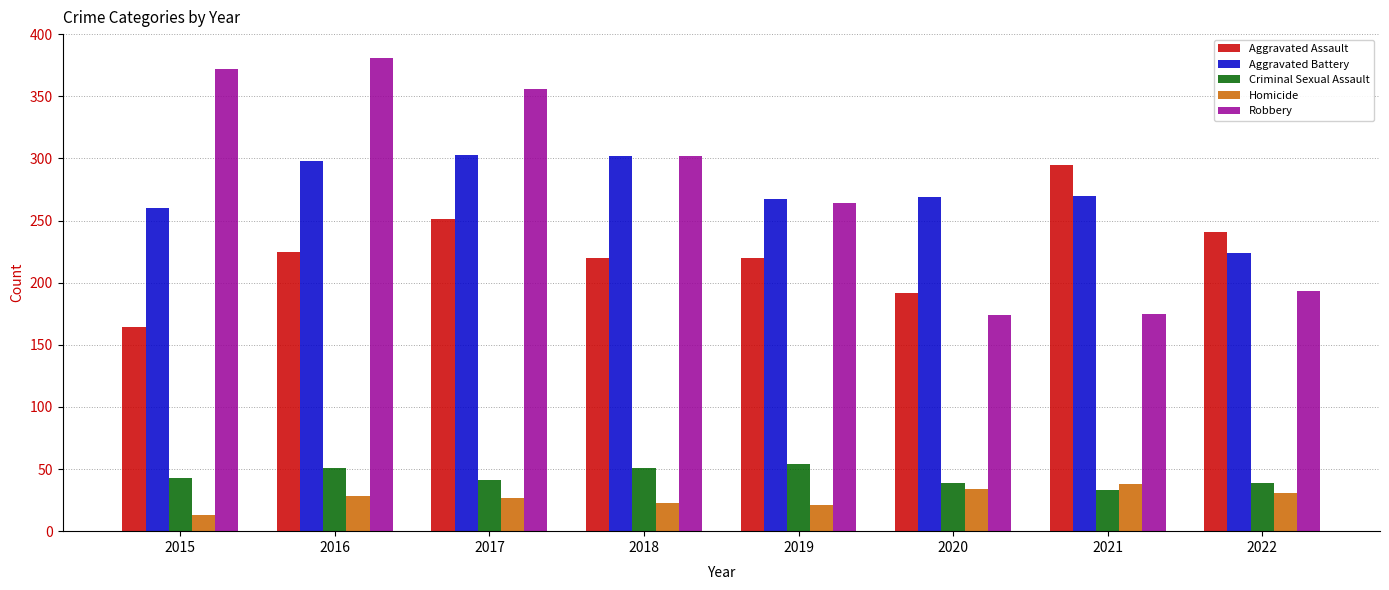

List the series in order of their peak value, lowest first.

Homicide, Criminal Sexual Assault, Aggravated Assault, Aggravated Battery, Robbery